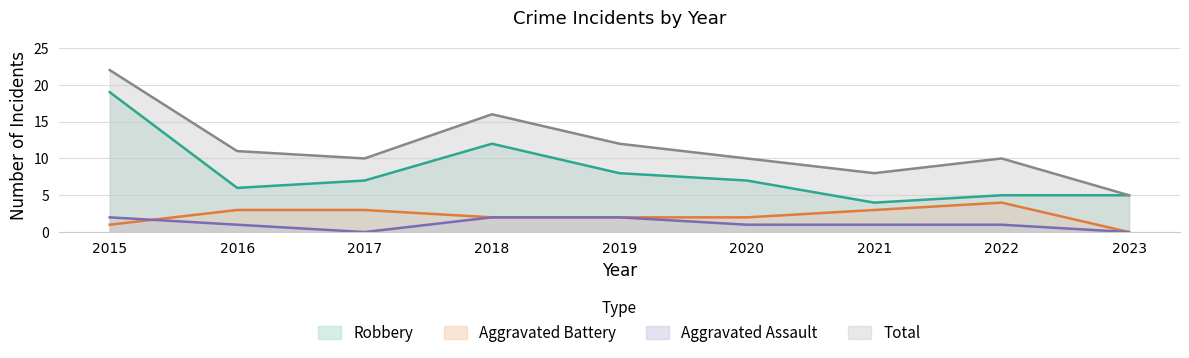

Where is Aggravated Assault nearest to the value 1?

2016